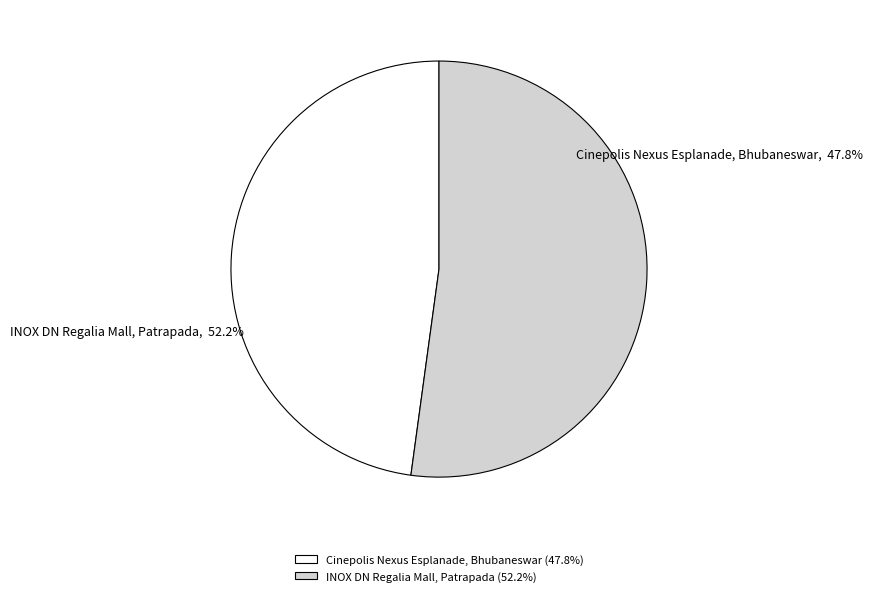

True or false: INOX DN Regalia Mall, Patrapada accounts for 62% of the total.

False